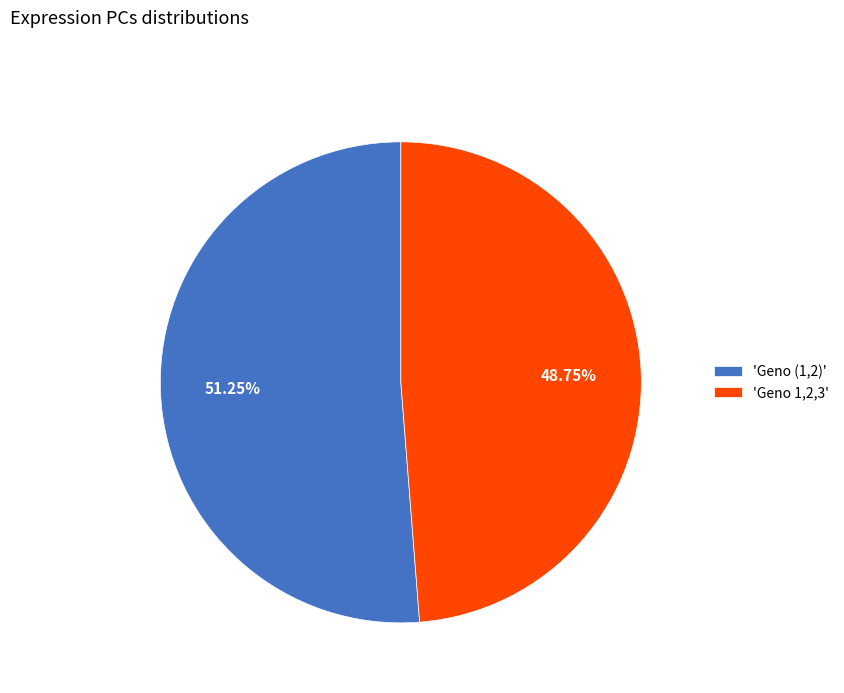

Rank the categories by value from highest to lowest.

'Geno (1,2)', 'Geno 1,2,3'